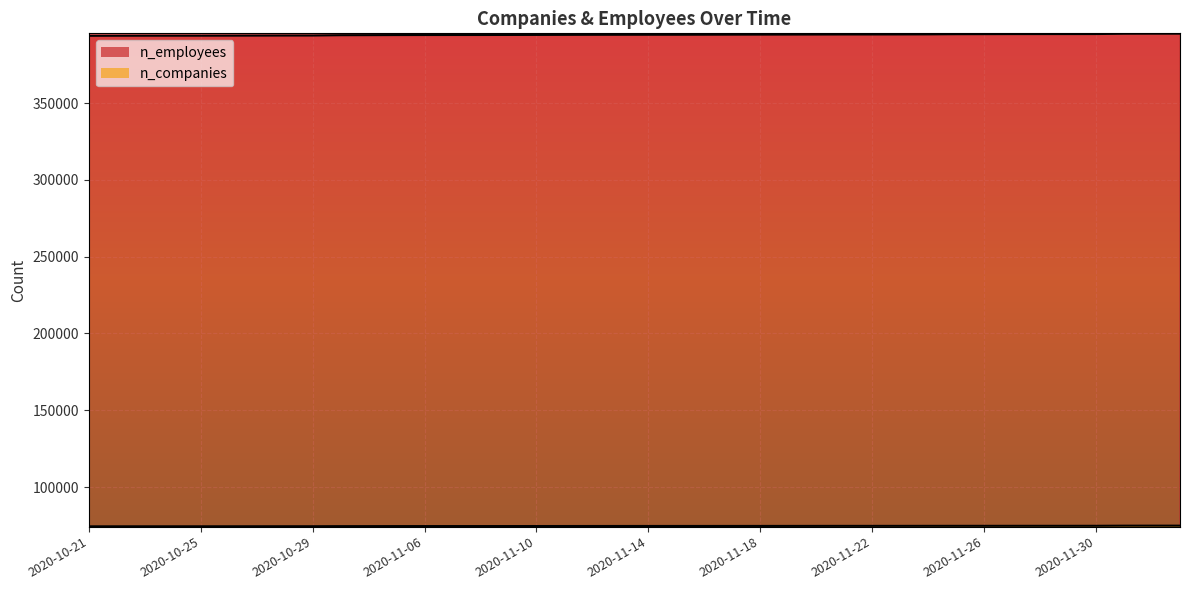

What is the maximum value shown in the chart?

395231